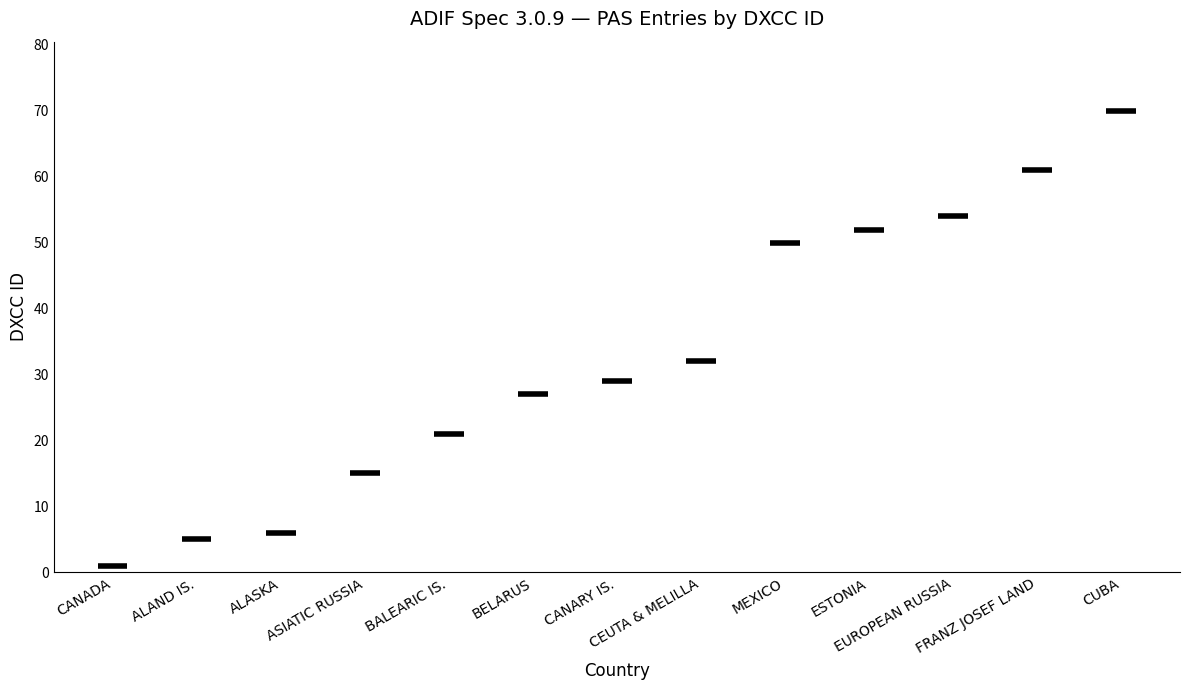

At which category does the chart reach its minimum across all series?

CANADA